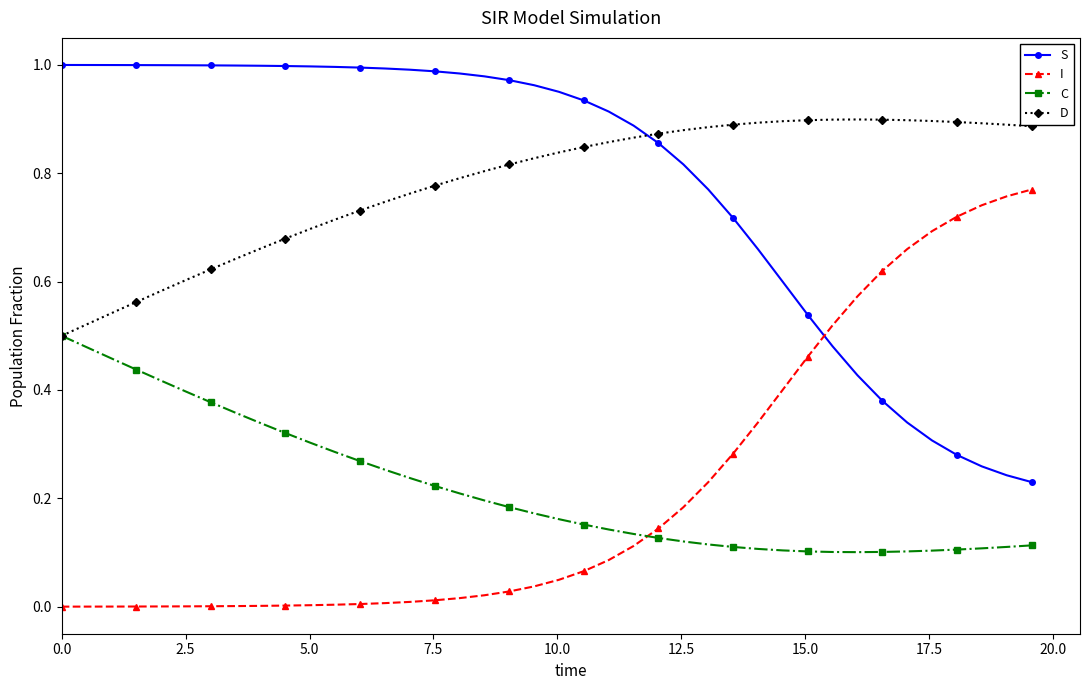

After their last crossing, which series has the higher values: I or S?

I